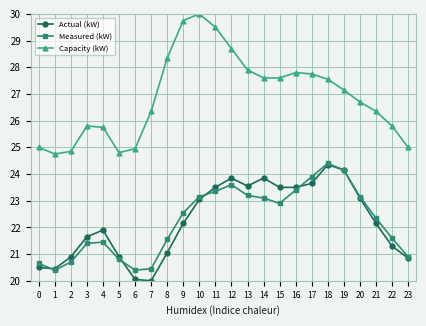

True or false: Actual (kW) has a value of 11.7 at 18.

False